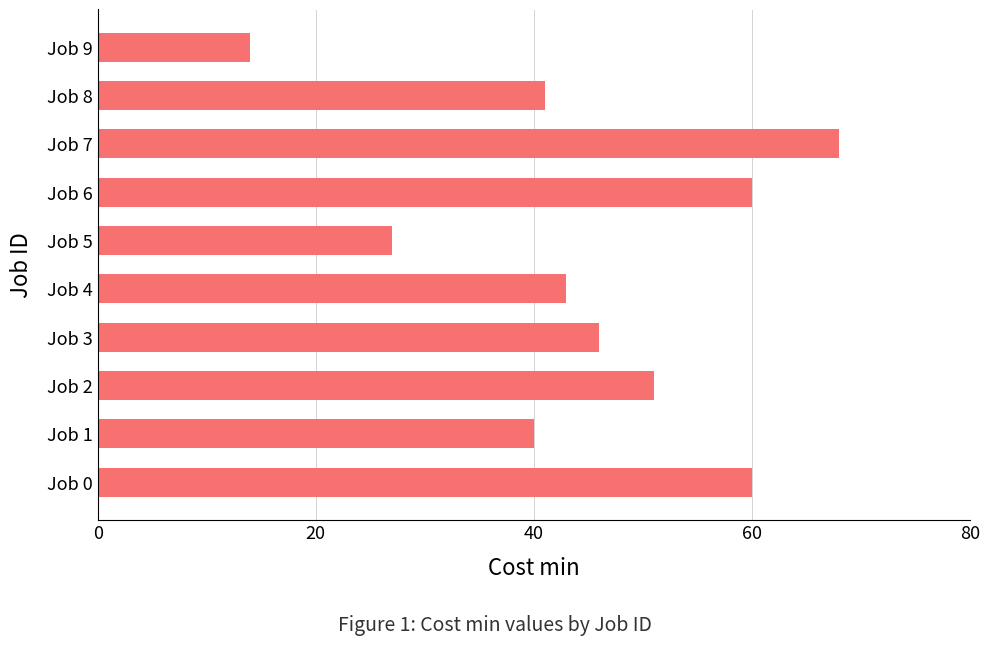

What is the average value?

45